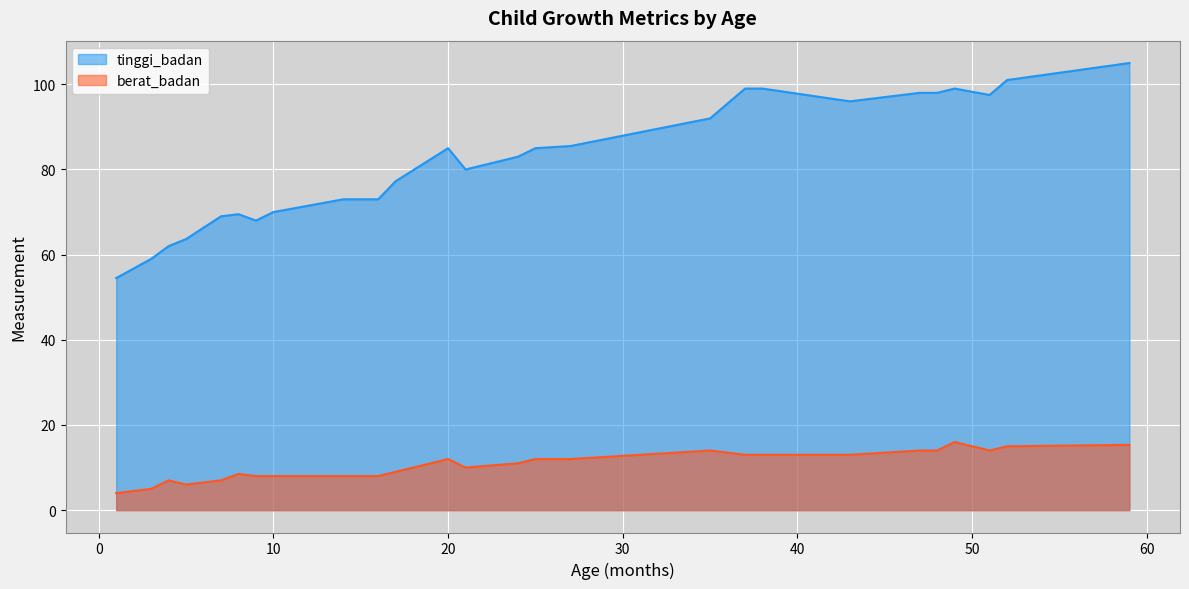

How many data points in tinggi_badan are above 80?

19